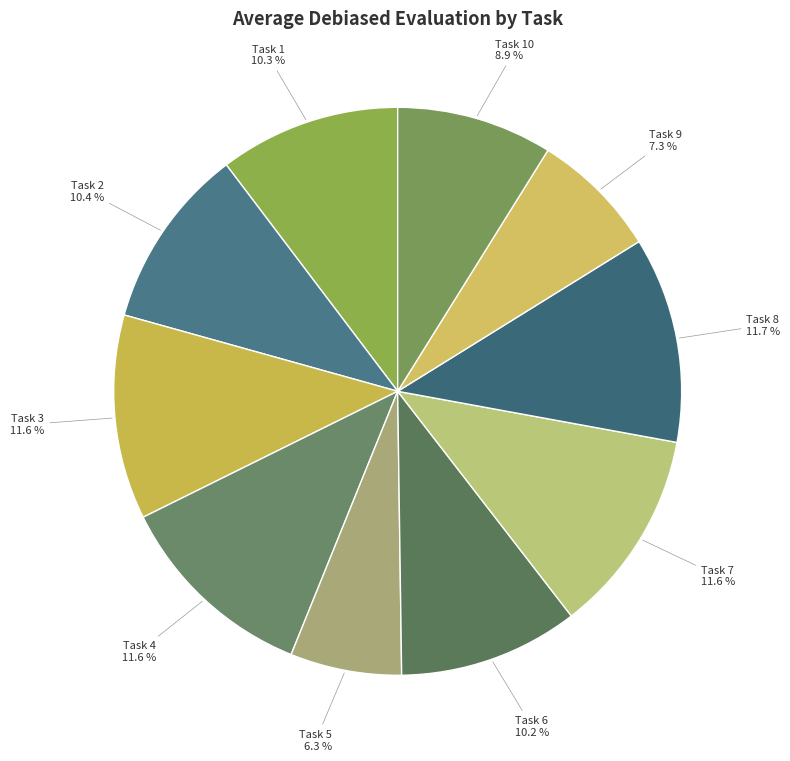

Does Task 2 account for over 50% of the chart?

No